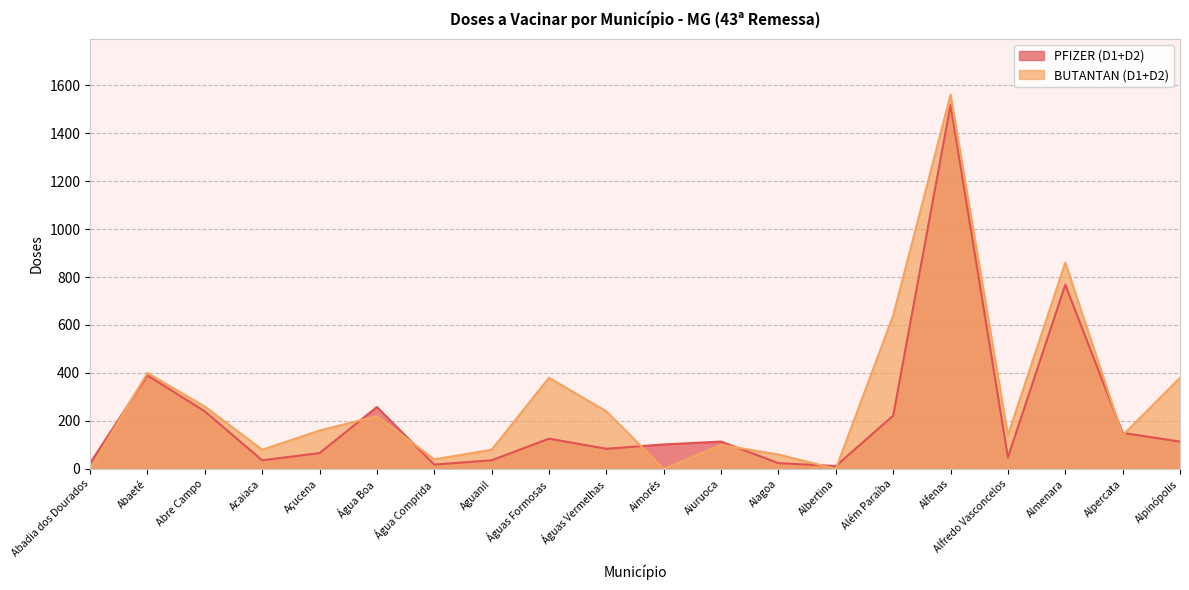

Which category has the lowest value across all series?

Abadia dos Dourados